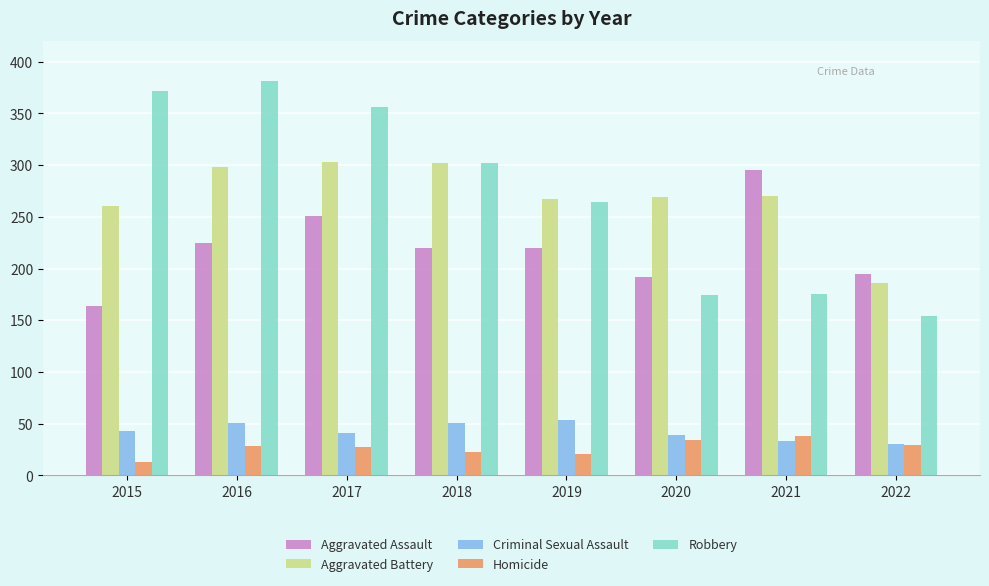

What is the value of the Aggravated Battery bar at the 7th from the left?

270